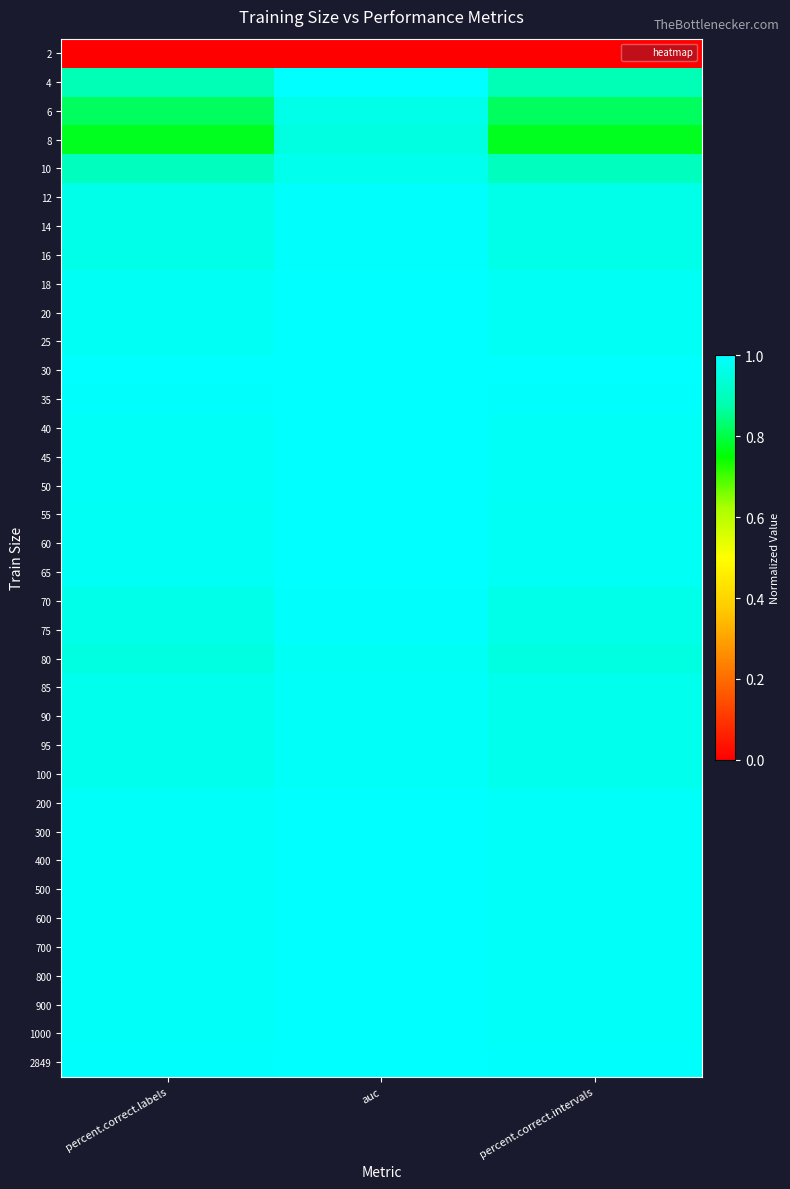

Rank the series by their maximum value, from highest to lowest.

30, 40, 45, 50, 400, 2849, 55, 800, 60, 65, 25, 700, 20, 900, 1000, 18, 500, 35, 300, 200, 600, 4, 12, 14, 16, 70, 75, 85, 90, 100, 95, 80, 10, 6, 8, 2